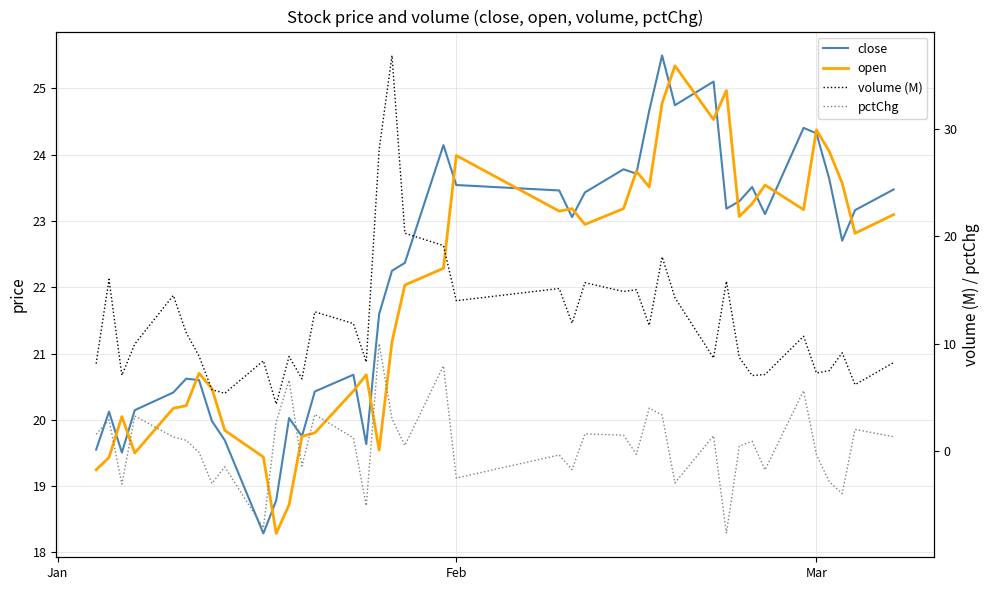

What is the value of the pctChg point at the 20th from the left?

7.9